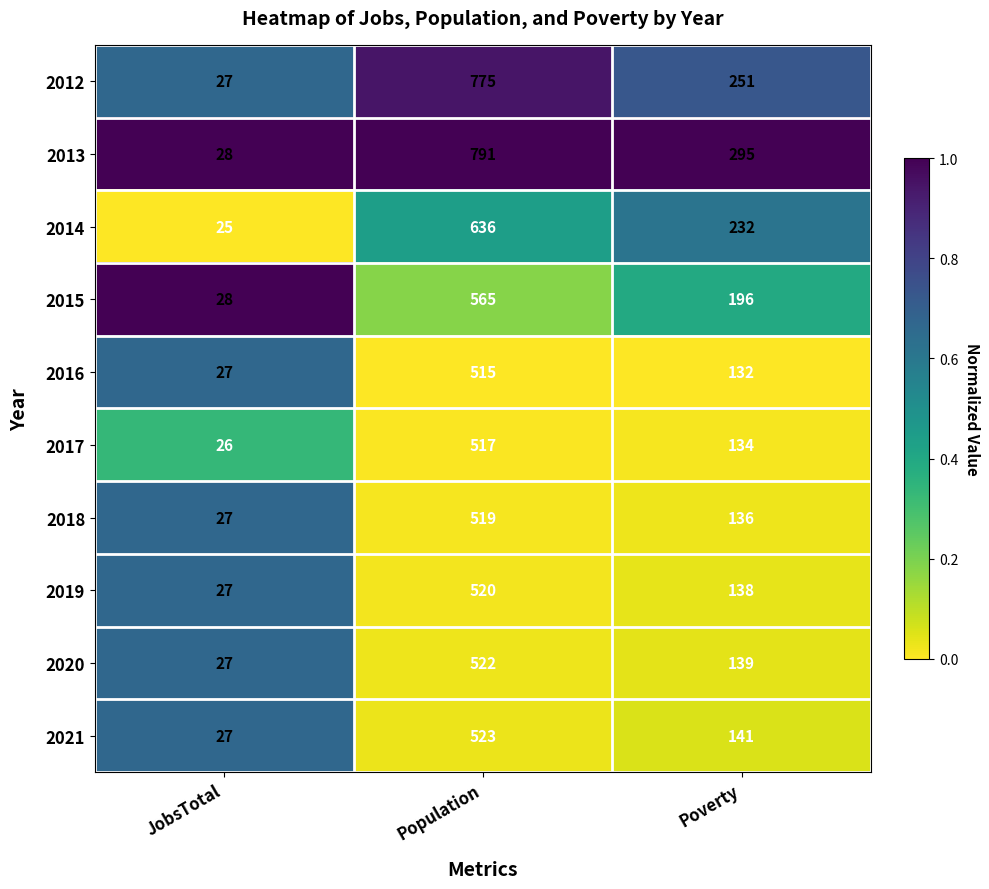

The value of 2013 at Poverty is 295. True or false?

True